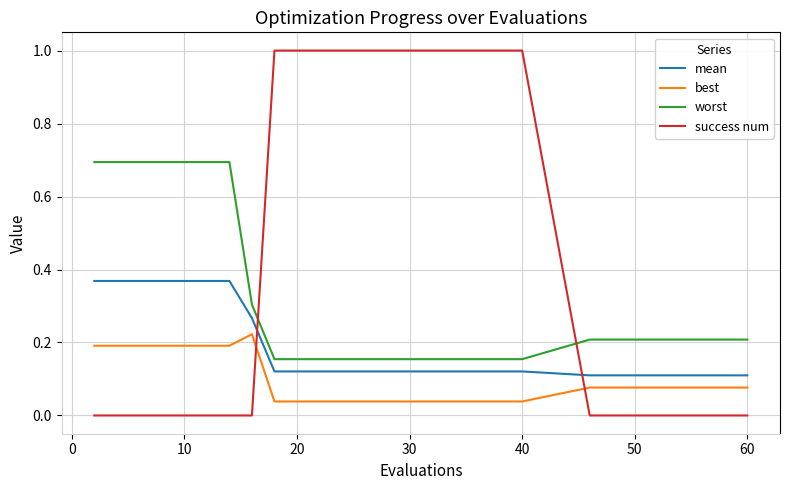

What is the difference between the maximum and second lowest values in the success num series?

1.0